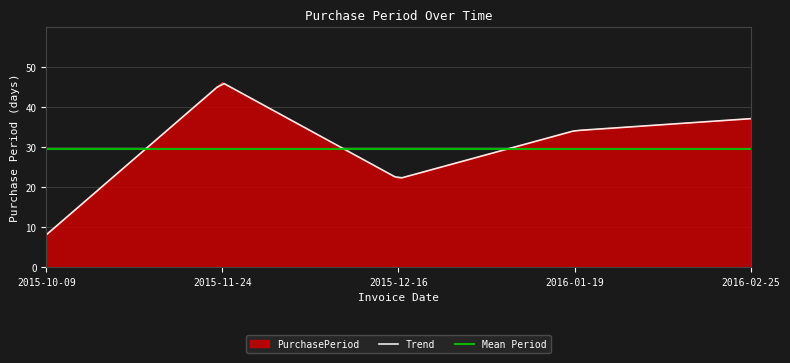

Reading left to right, transcribe all the data shown in this chart.

8	46	22	34	37